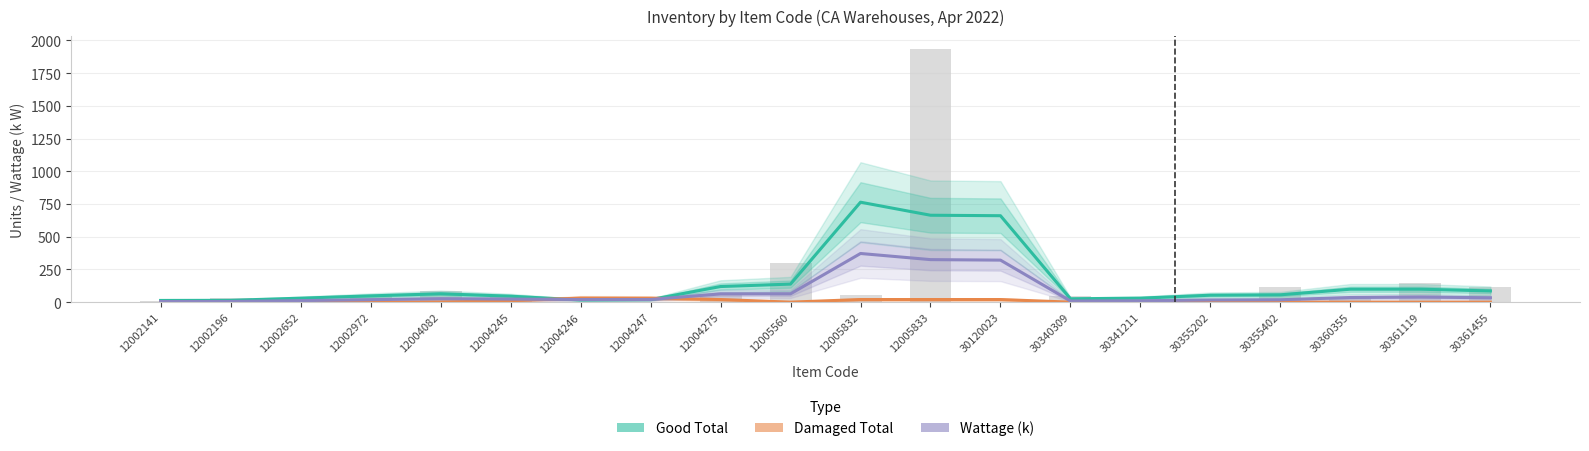

Count the number of categories in the chart.

20